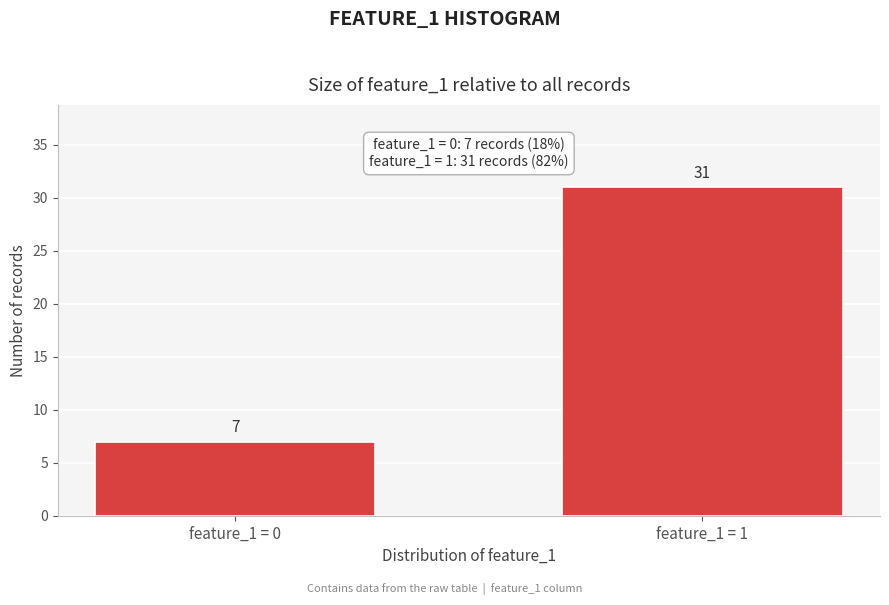

Reading left to right, what are all the values shown in this chart?

feature_1 = 0=7	feature_1 = 1=31